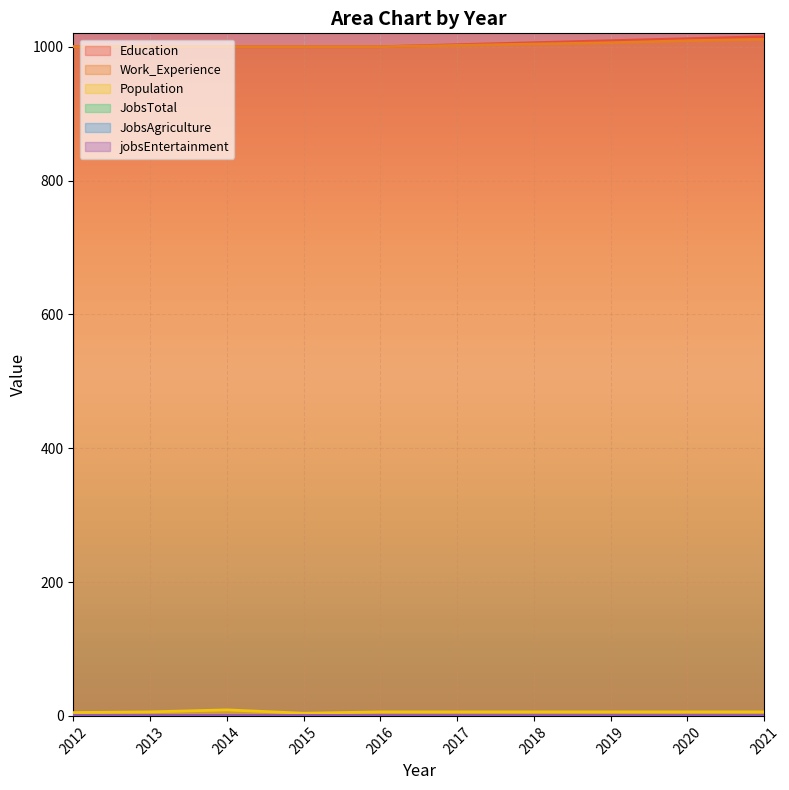

What is the sum of the Population values at 2019 and 2016?

12